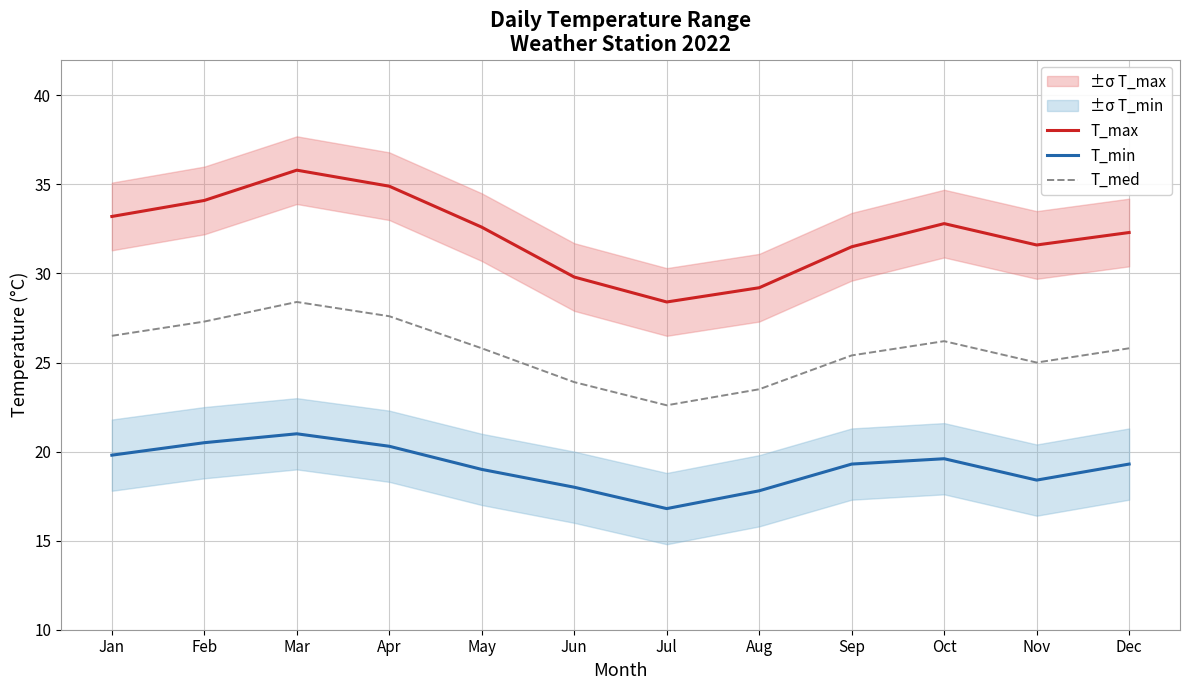

At which category does T_med reach its first local valley?

Jul